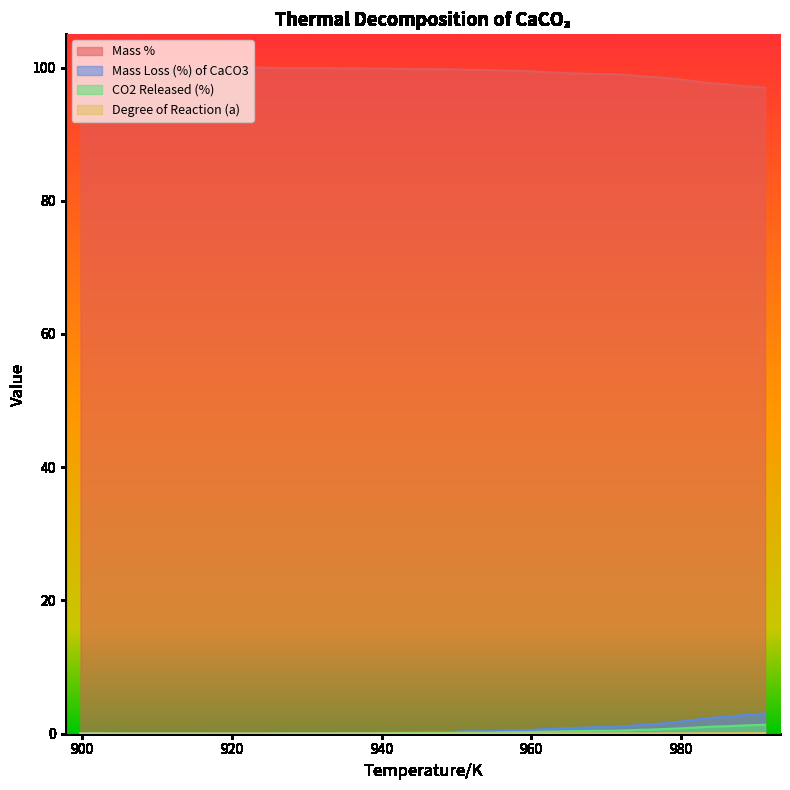

What is the value of the Mass % point at the 40th from the left?

97.0